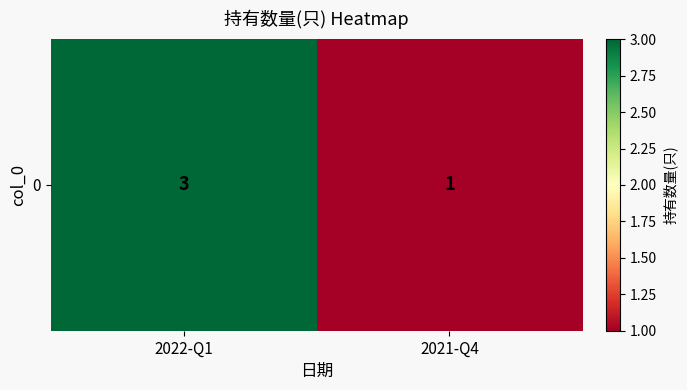

Reading left to right, what are all the values shown in this chart?

2022-Q1=3	2021-Q4=1